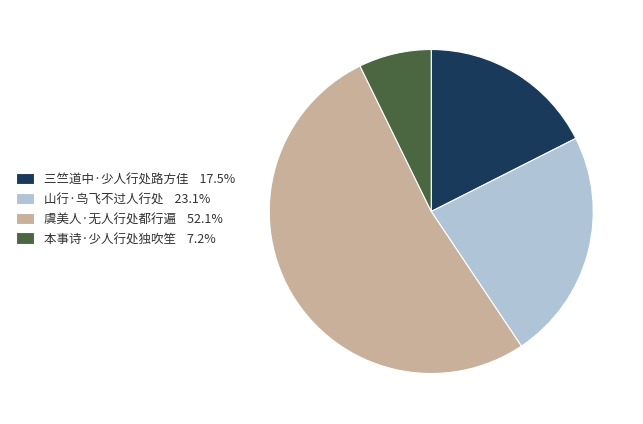

The 山行·鸟飞不过人行处 slice represents 8% of the pie. True or false?

False